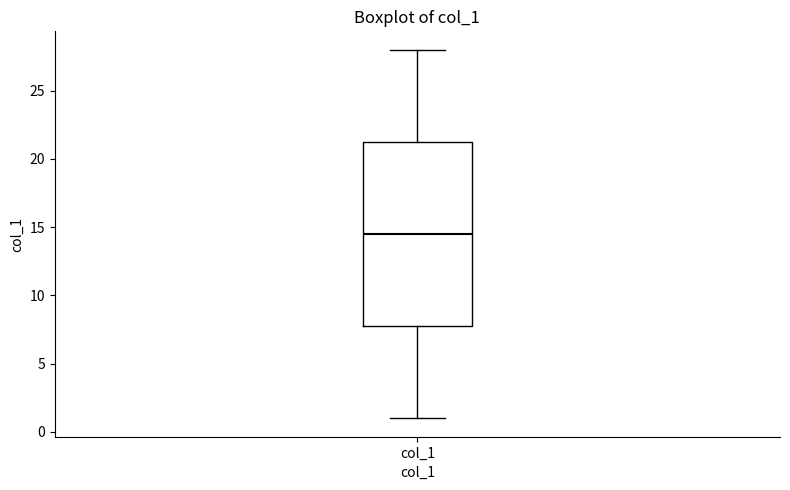

Transcribe this box plot: give where the median line is, the range the box spans, and where the two whiskers end, as read against the y-axis. The values are not printed on the chart, so give them approximately, as read against the axis.

median 14.5, box 8.0 to 21.5, whiskers 1.0 to 28.0